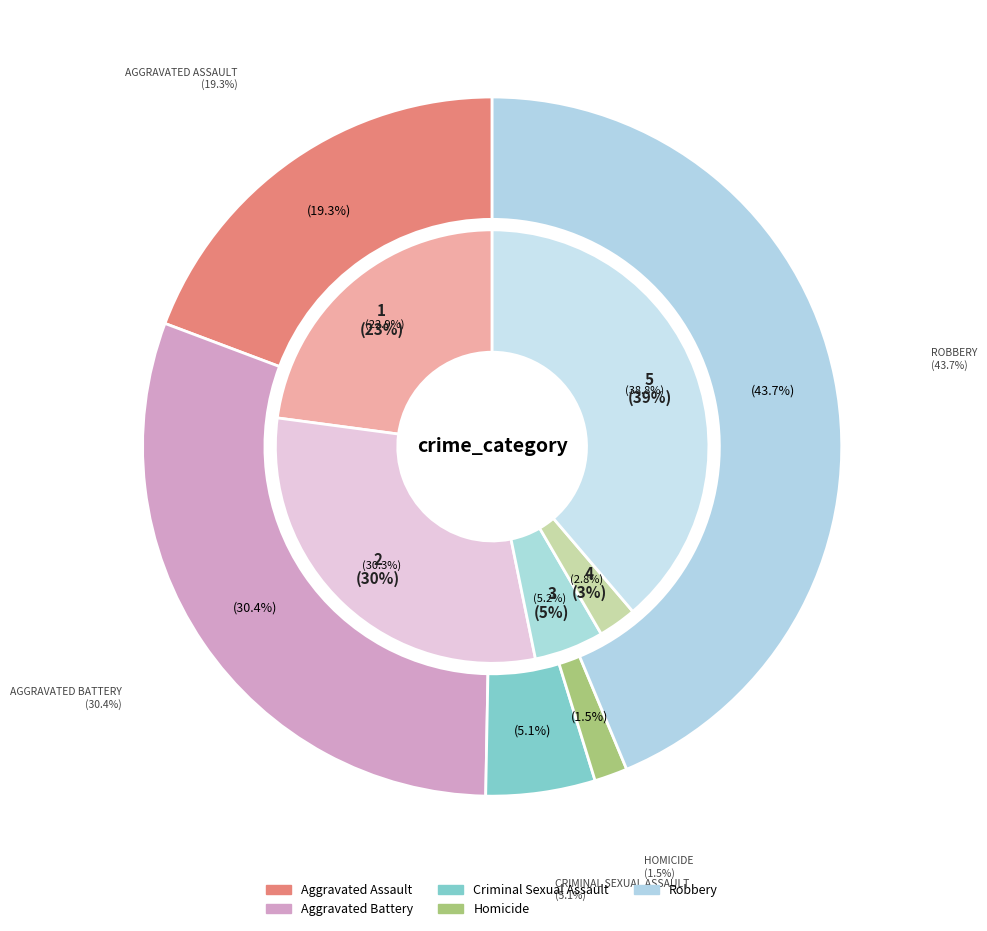

Which category has the smallest portion of the pie?

Homicide